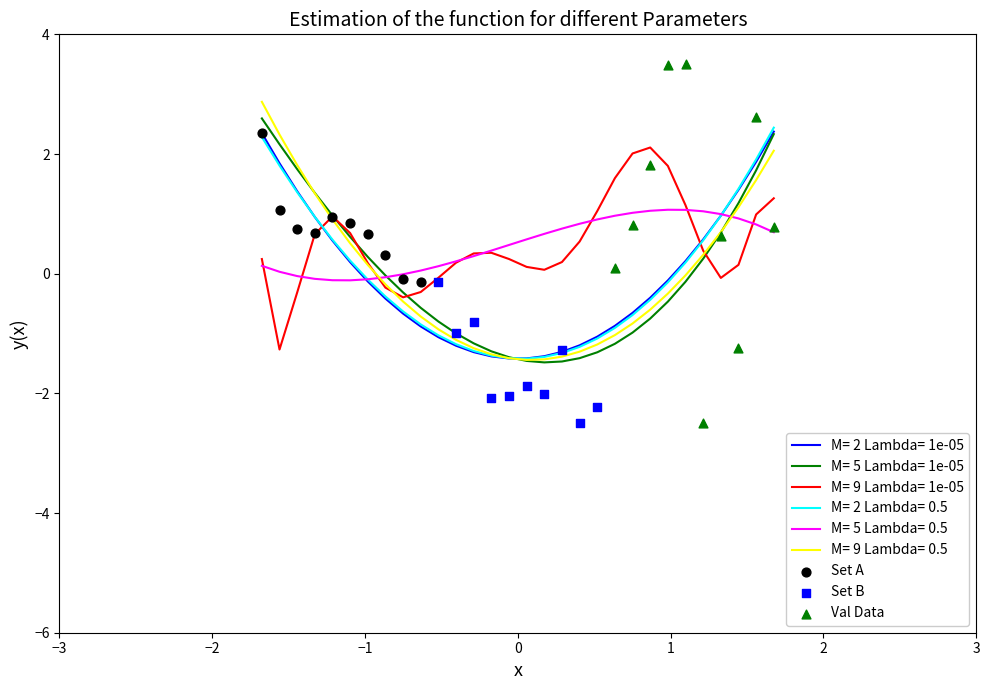

At how many categories does at least one series exceed -1?

10